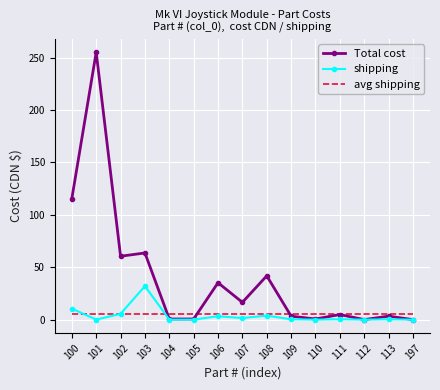

True or false: avg shipping and Total cost cross at least once.

True